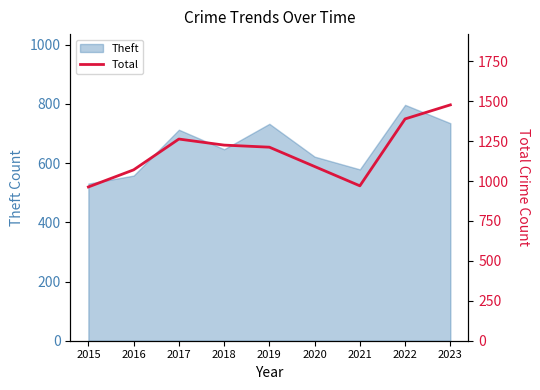

Which category has the lowest value in the Theft series?

2015